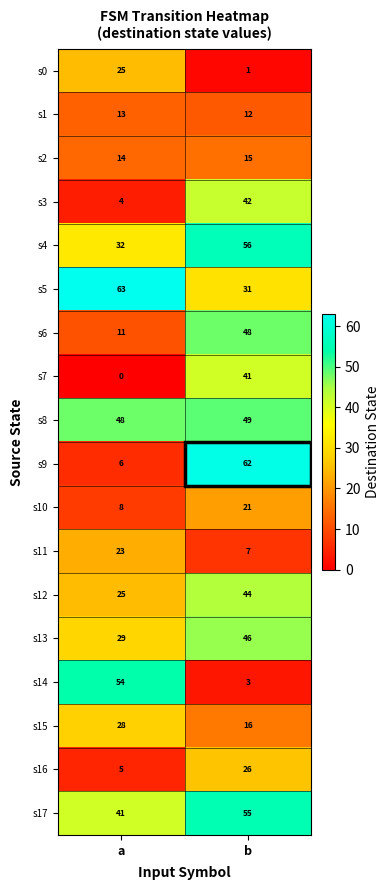

Count the number of data series in this chart.

18